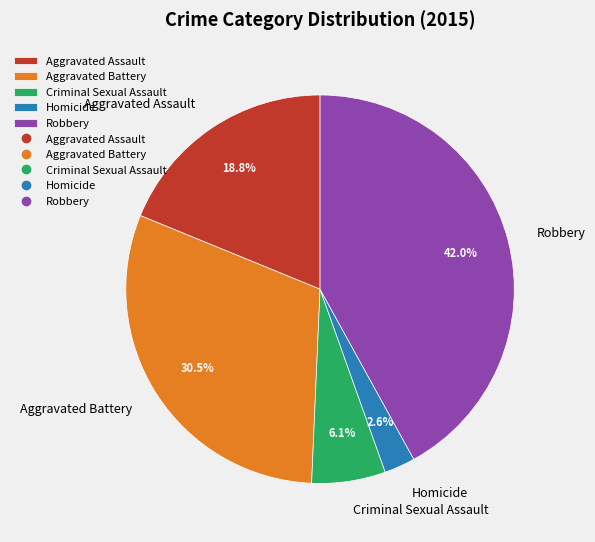

To the nearest percent, what percentage of the pie is Criminal Sexual Assault?

6%